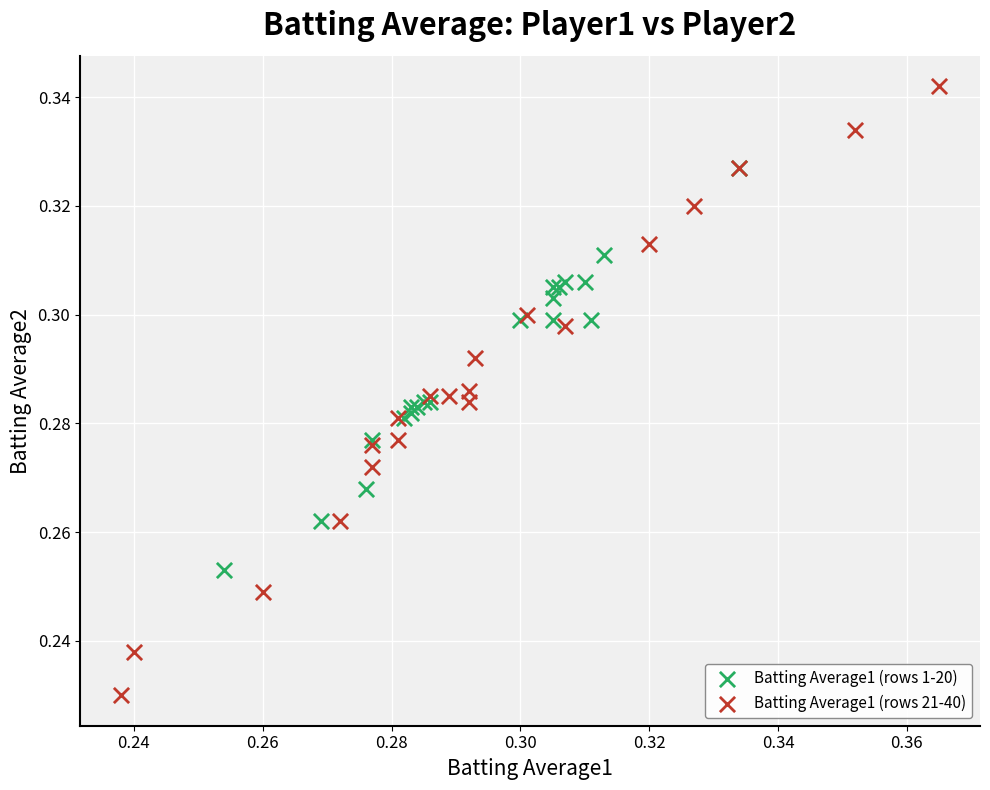

What are all the series names shown in the legend?

Batting Average1 (rows 1-20), Batting Average1 (rows 21-40)